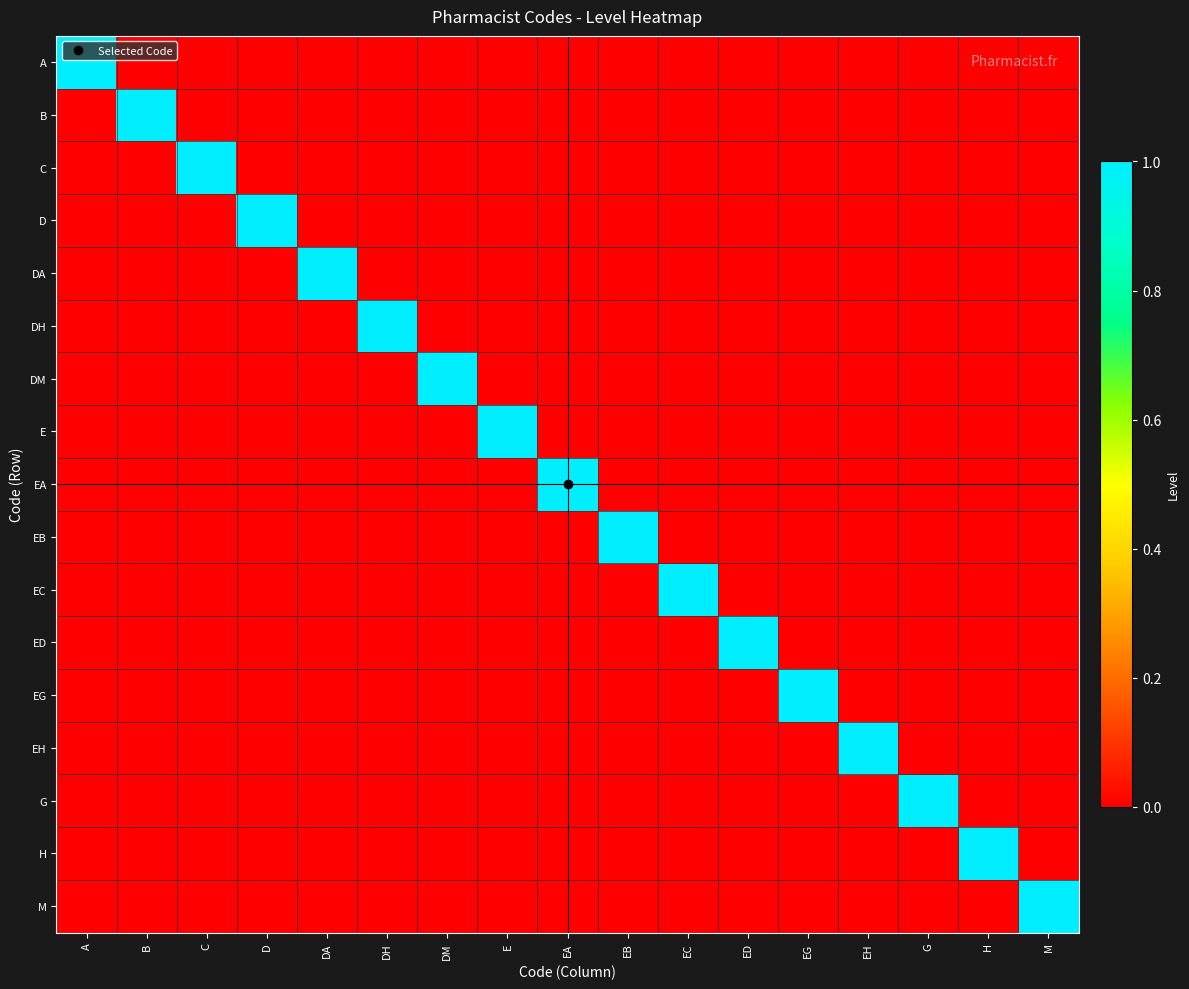

At how many categories does at least one series exceed 0?

17